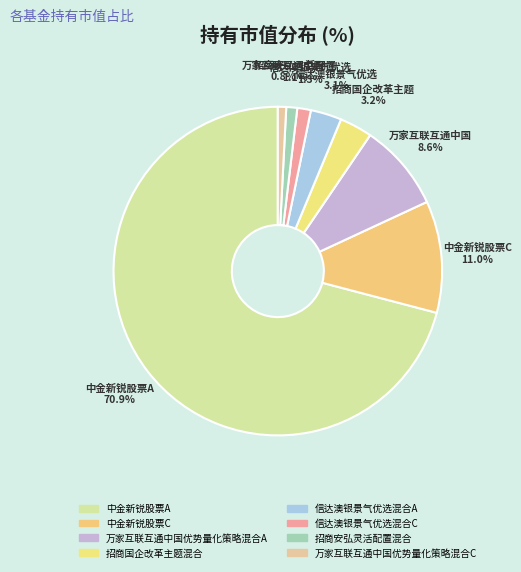

Which has a higher value, 万家互联互通中国优势量化策略混合C or 中金新锐股票C?

中金新锐股票C